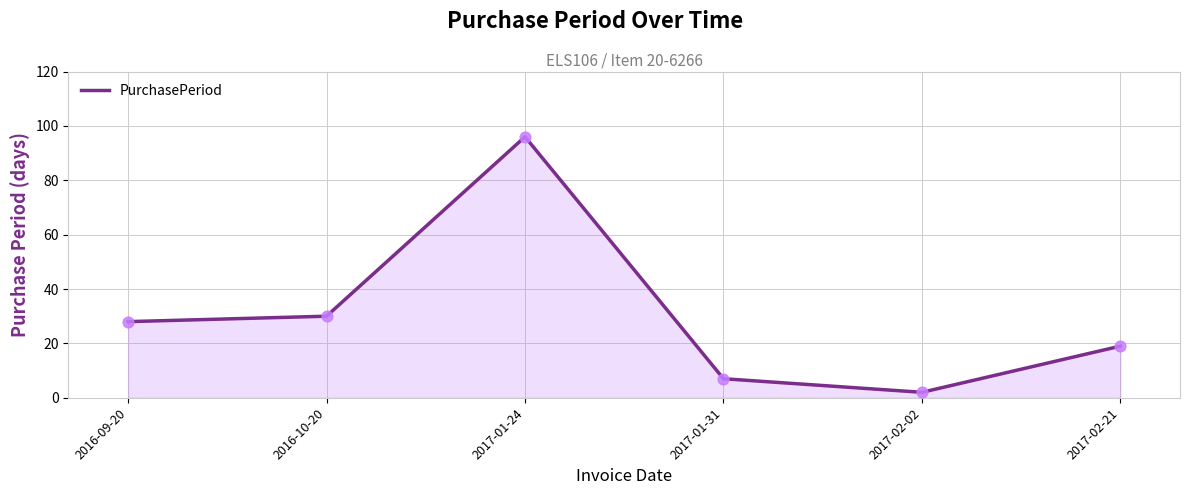

Approximately how many times larger is the value at 2017-02-02 compared to 2016-10-20?

0.1